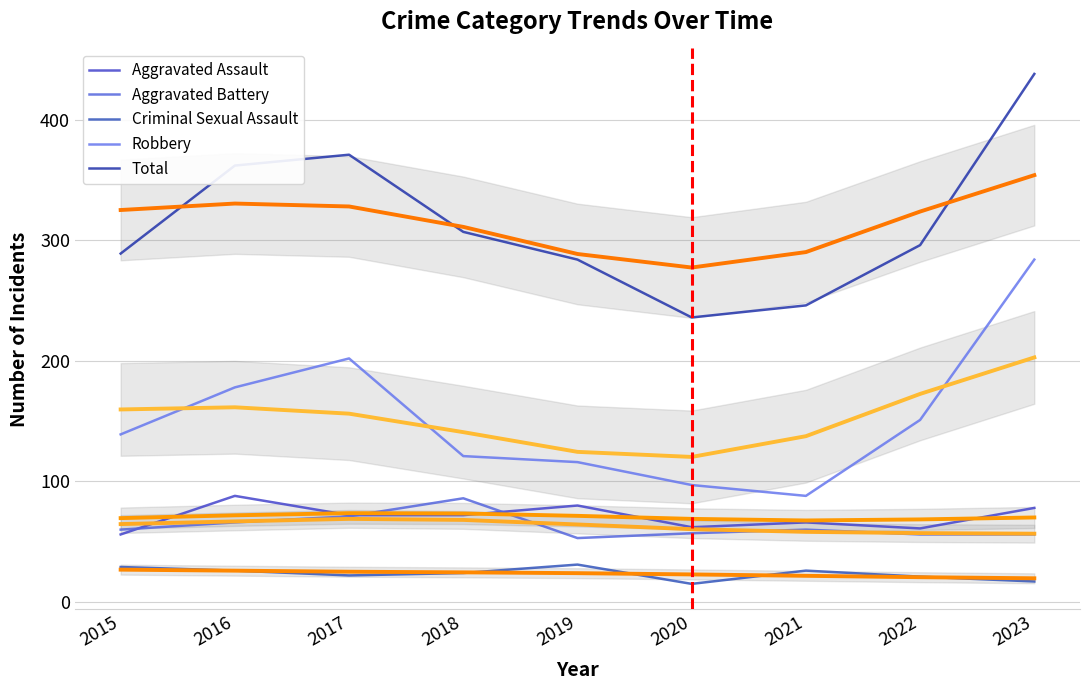

Is it true that Robbery equals 20 at 2020?

False